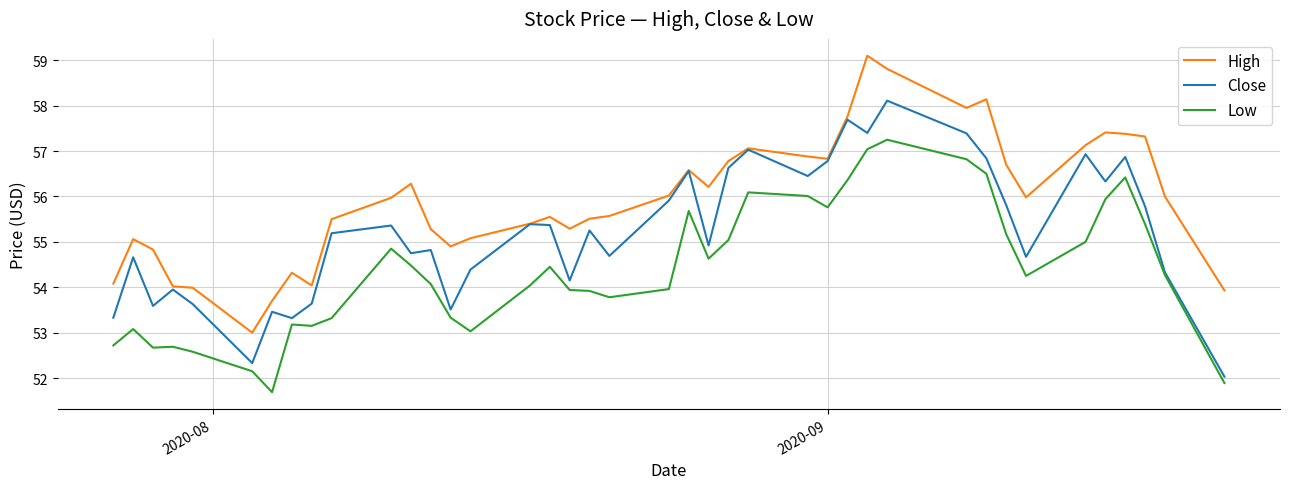

Rank the series by their maximum value, from highest to lowest.

High, Close, Low